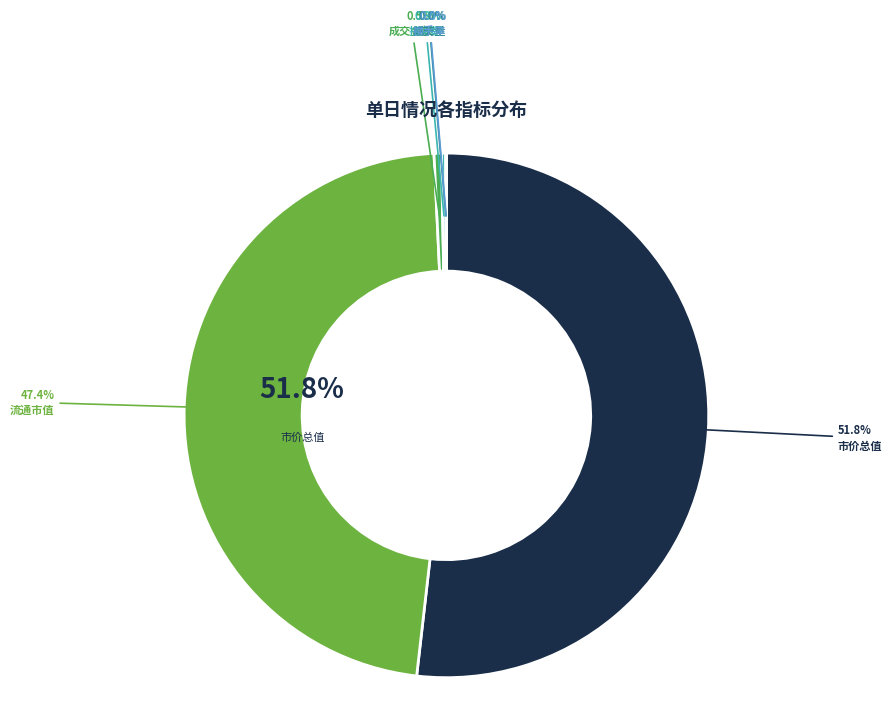

Count the number of slices in the pie.

6